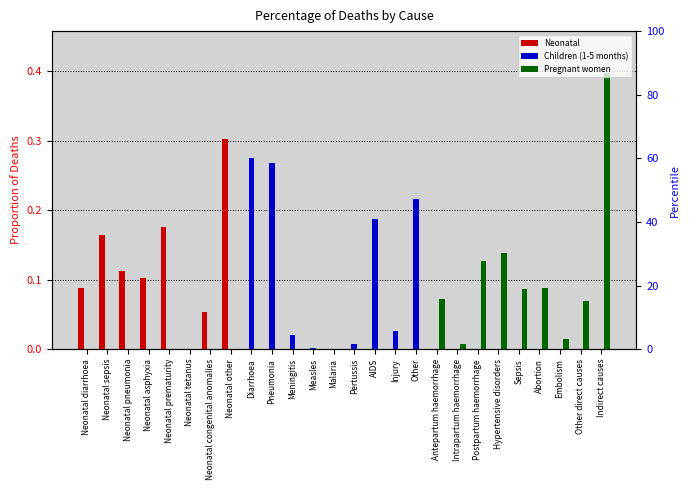

How many groups of bars are there?

26